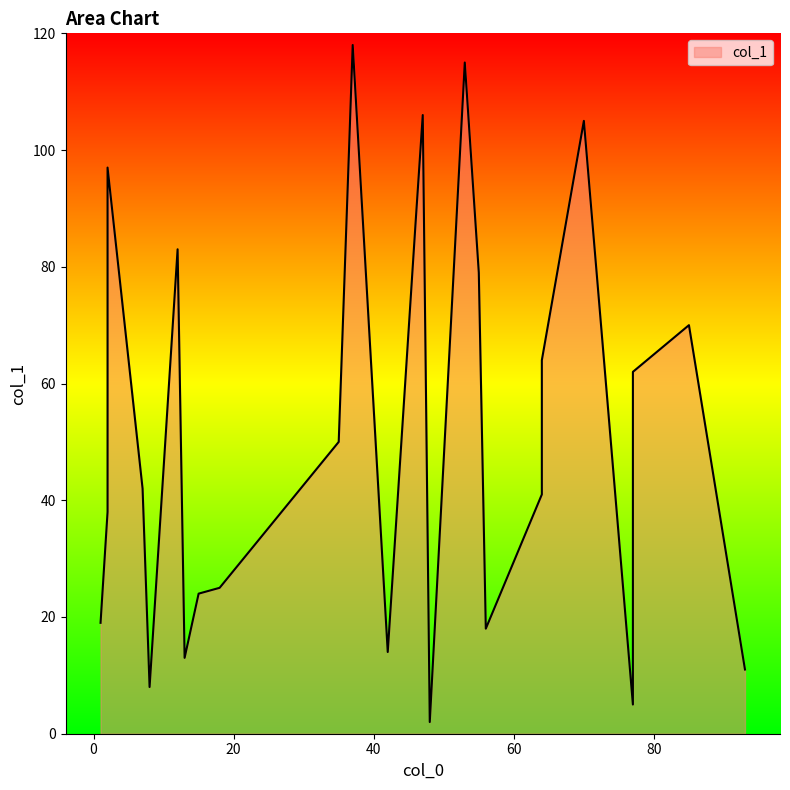

How many points are higher than both their immediate neighbors (excluding endpoints)?

7